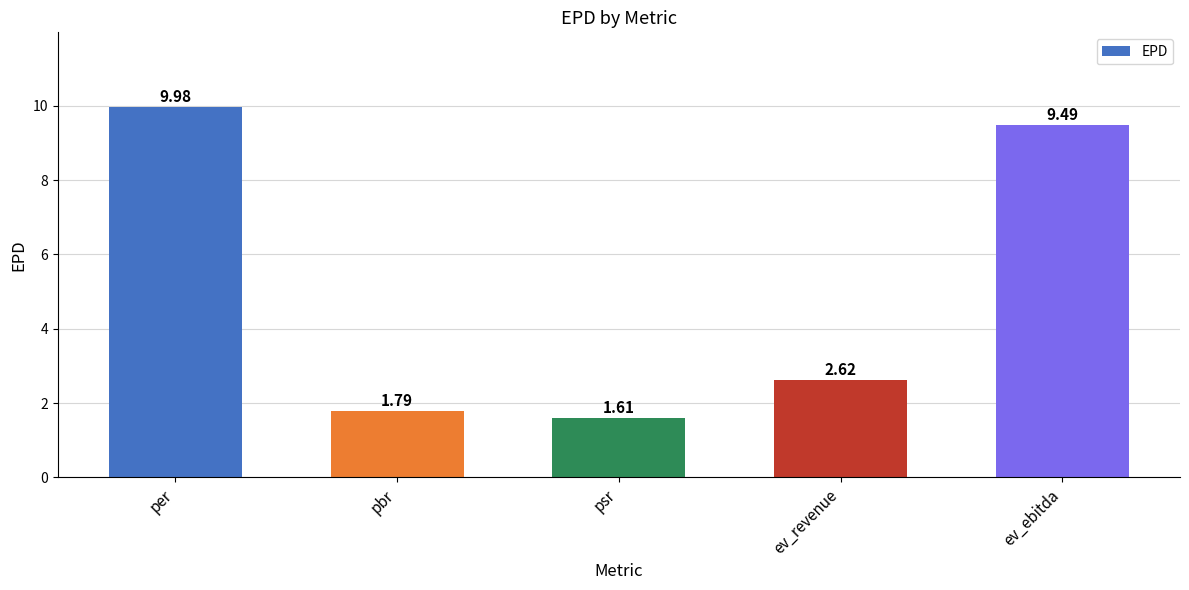

What is the change in value from pbr to ev_revenue?

+0.8